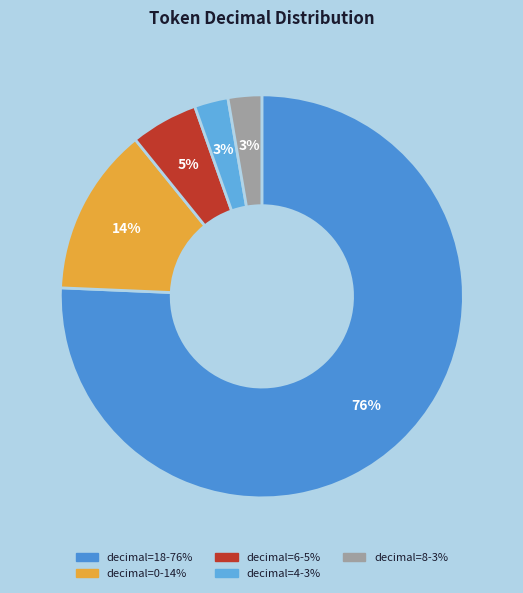

Count the number of slices in the pie.

5